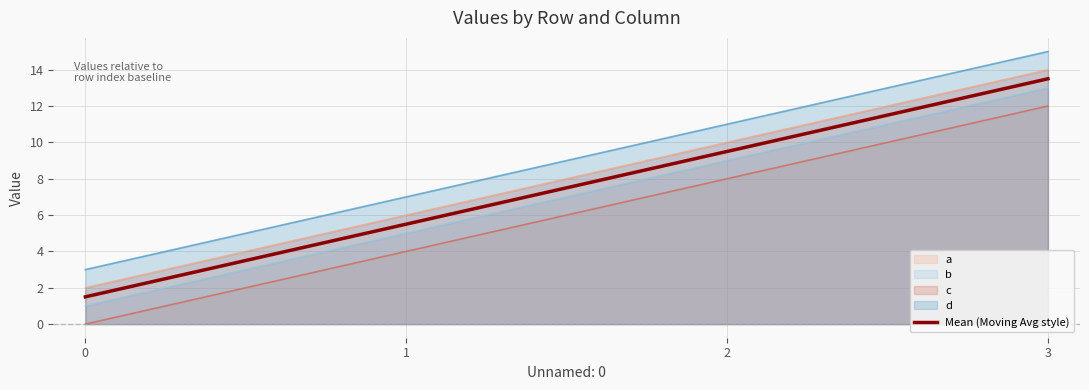

List the labels in order of value, smallest first.

0, 1, 2, 3